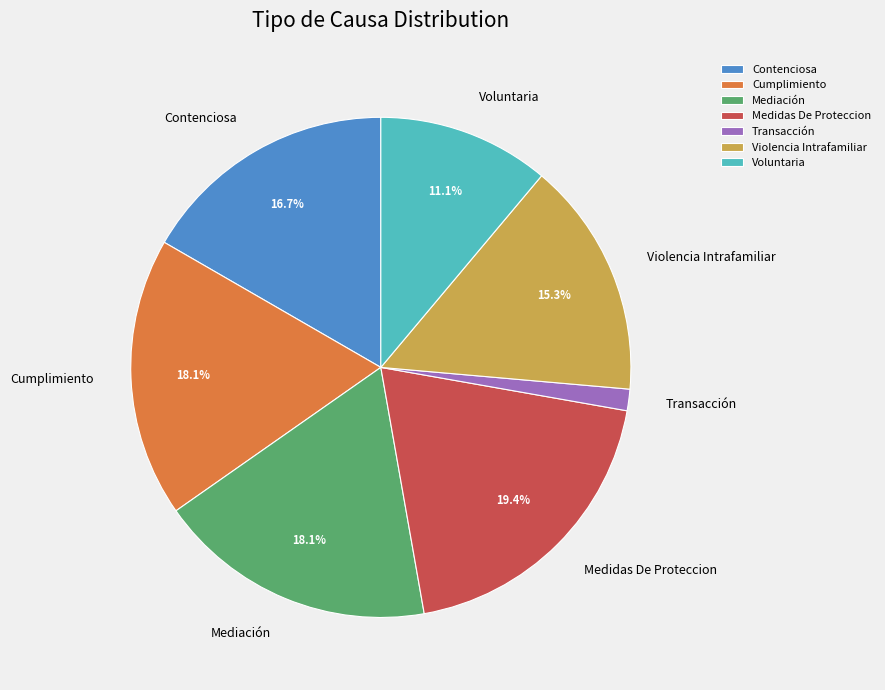

To the nearest percent, what percentage of the pie is Transacción?

1%